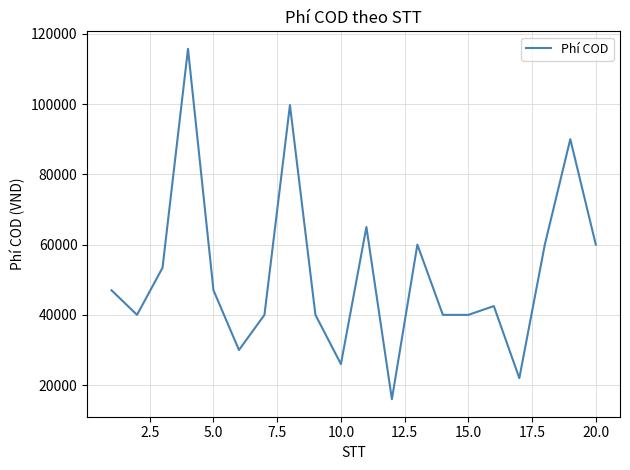

How many series are shown in this chart?

1